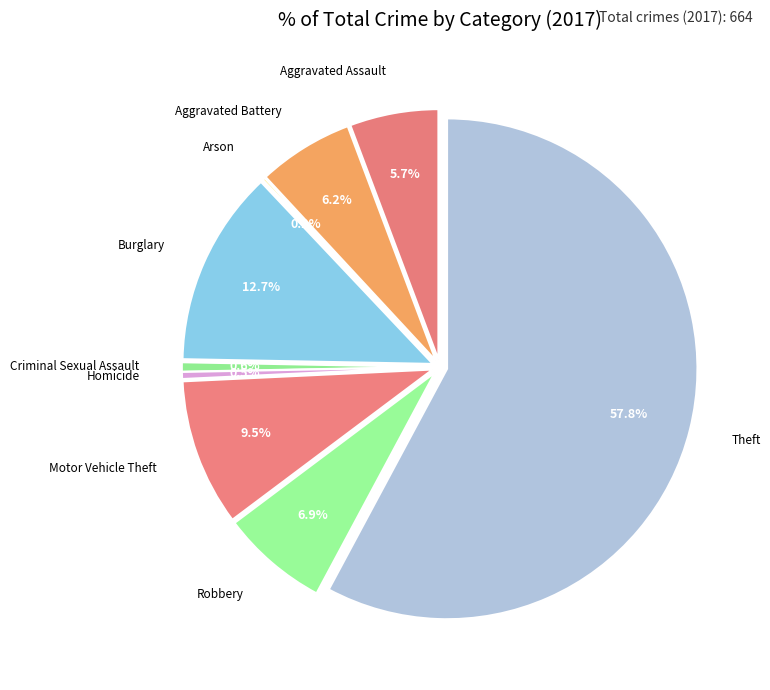

Which category has the biggest portion of the pie?

Theft